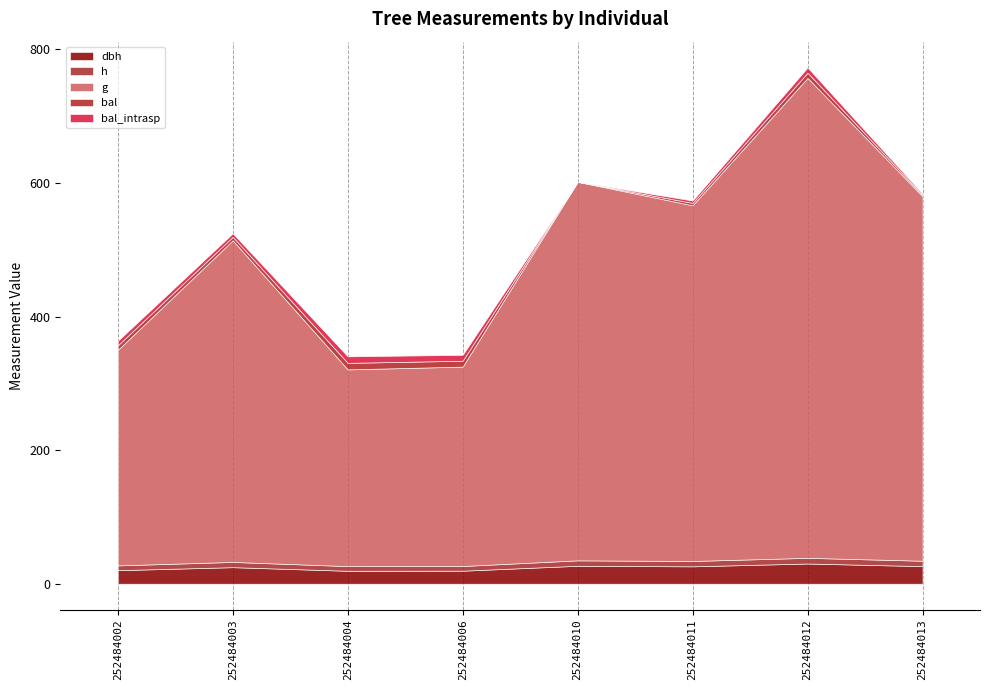

Reading right to left, what are all the values shown in this chart?

dbh: 252484013=26.4	252484012=30.2	252484011=26.0	252484010=26.9	252484006=19.5	252484004=19.4	252484003=24.8	252484002=20.3
h: 252484013=8.1	252484012=8.5	252484011=8.0	252484010=8.1	252484006=7.0	252484004=7.0	252484003=7.8	252484002=7.2
g: 252484013=545.7	252484012=718.5	252484011=532.5	252484010=566.8	252484006=298.5	252484004=294.5	252484003=481.5	252484002=322.6
bal: 252484013=1.8	252484012=7.8	252484011=3.5	252484010=0.0	252484006=8.8	252484004=9.8	252484003=5.2	252484002=6.8
bal_intrasp: 252484013=1.8	252484012=7.8	252484011=3.5	252484010=0.0	252484006=8.8	252484004=9.8	252484003=5.2	252484002=6.8